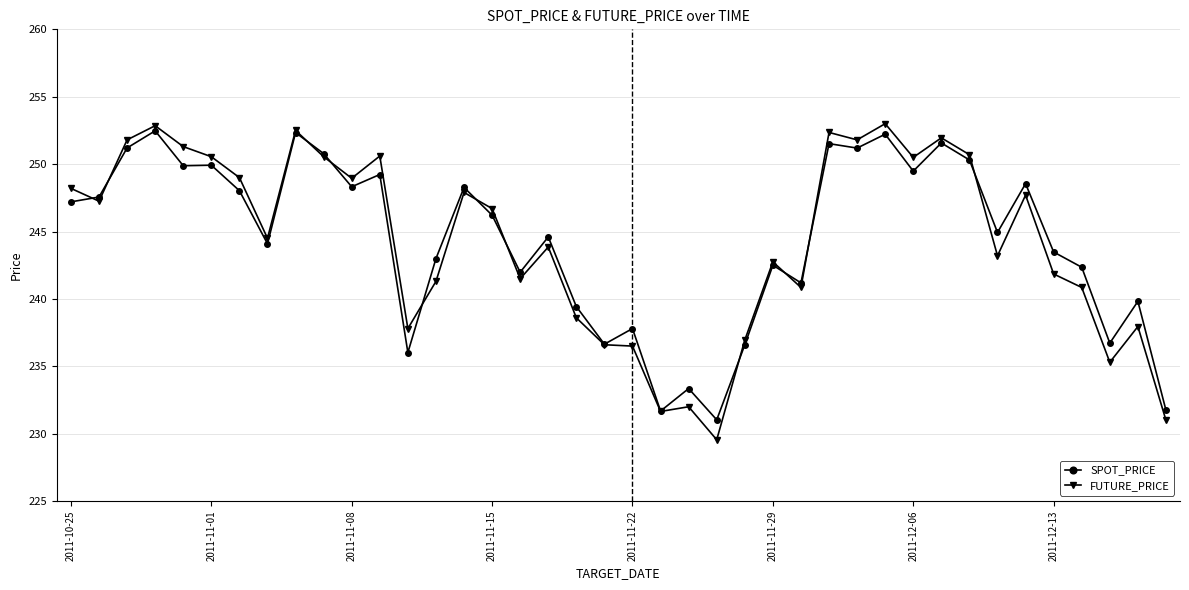

What is the value of the SPOT_PRICE point at the 31st from the left?

249.5